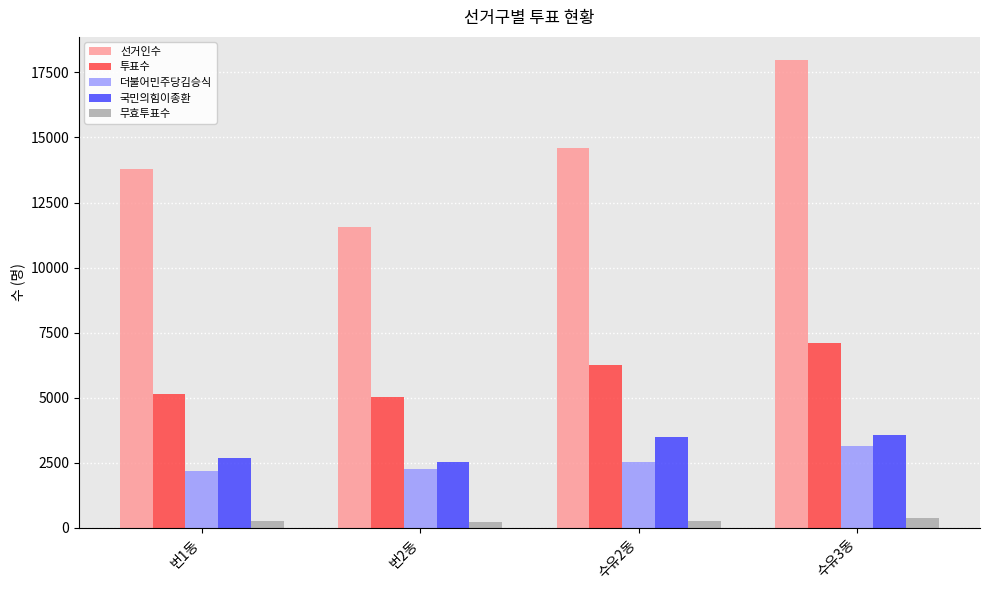

What is the spread (max minus min) of values at 번1동?

13545